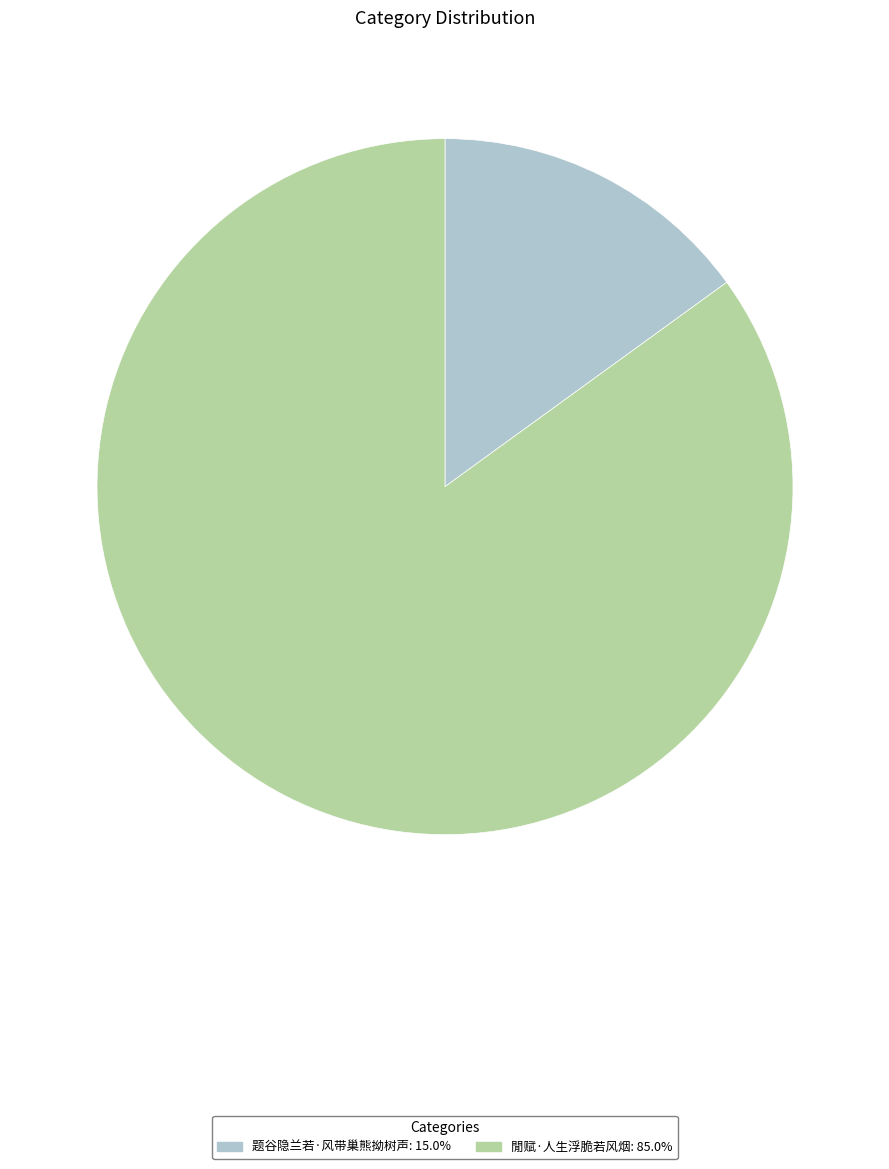

What is the smallest slice in the pie chart?

题谷隐兰若·风带巢熊拗树声